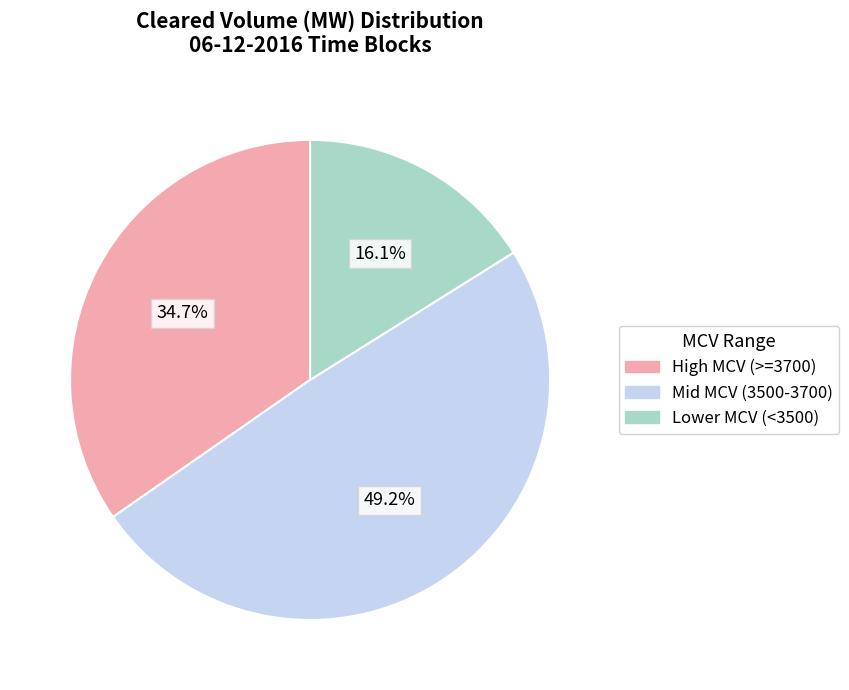

Is there a majority slice in this chart?

No